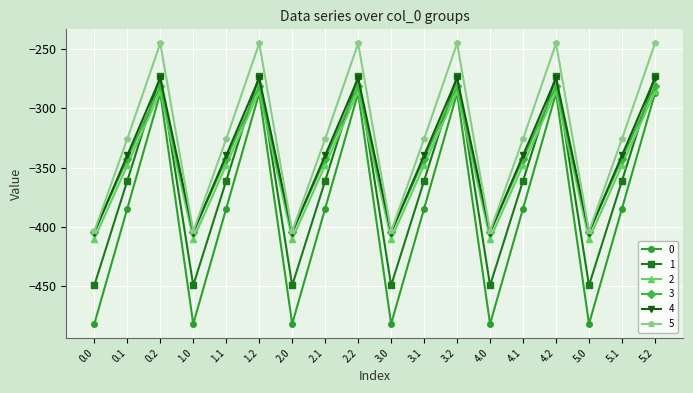

Which series has the largest total across all categories?

5